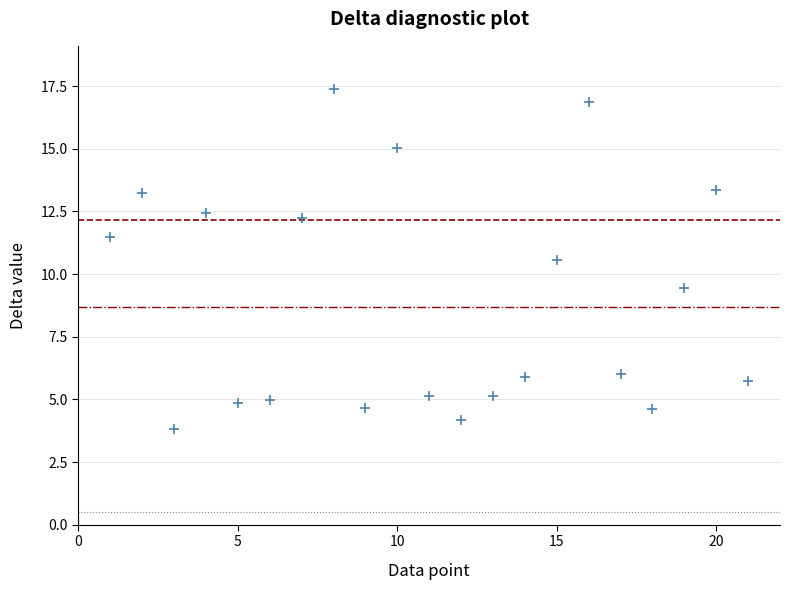

What is the range of Y values (max minus min)?

13.5